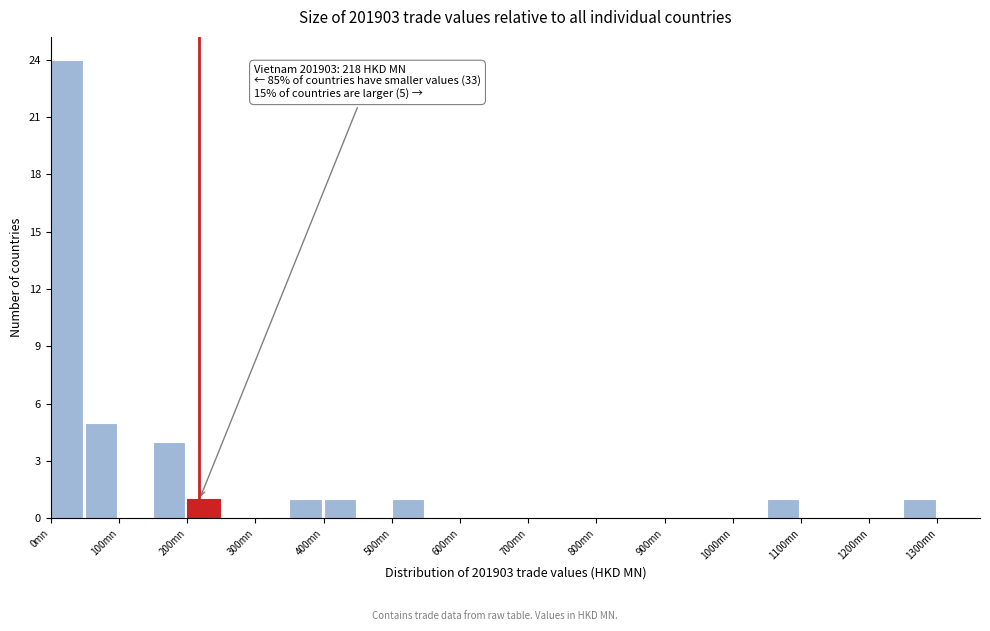

Over which range of the x-axis is the bar tallest?

0 to 50